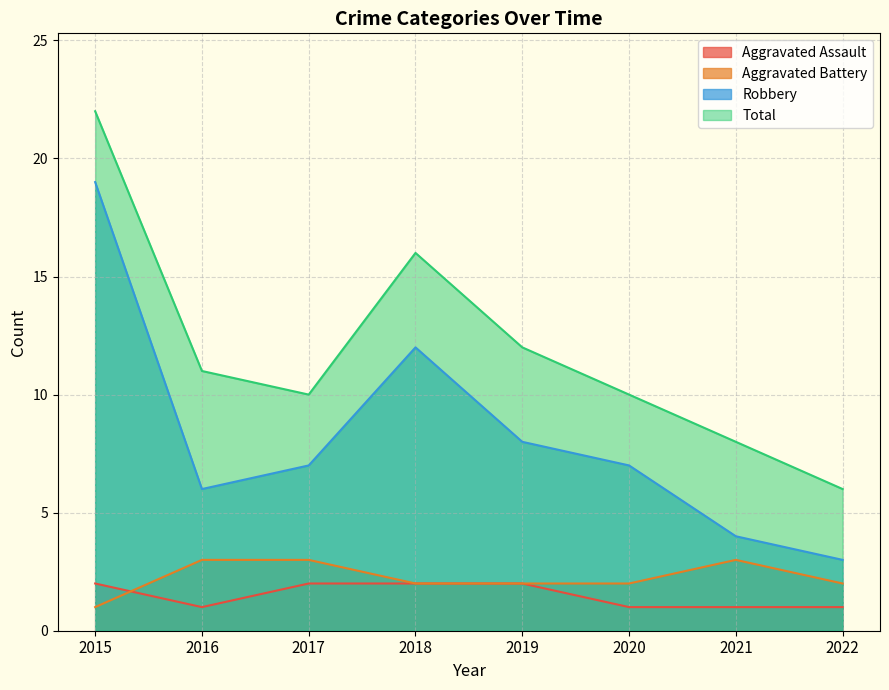

True or false: Total has more than 2 interior local peaks.

False